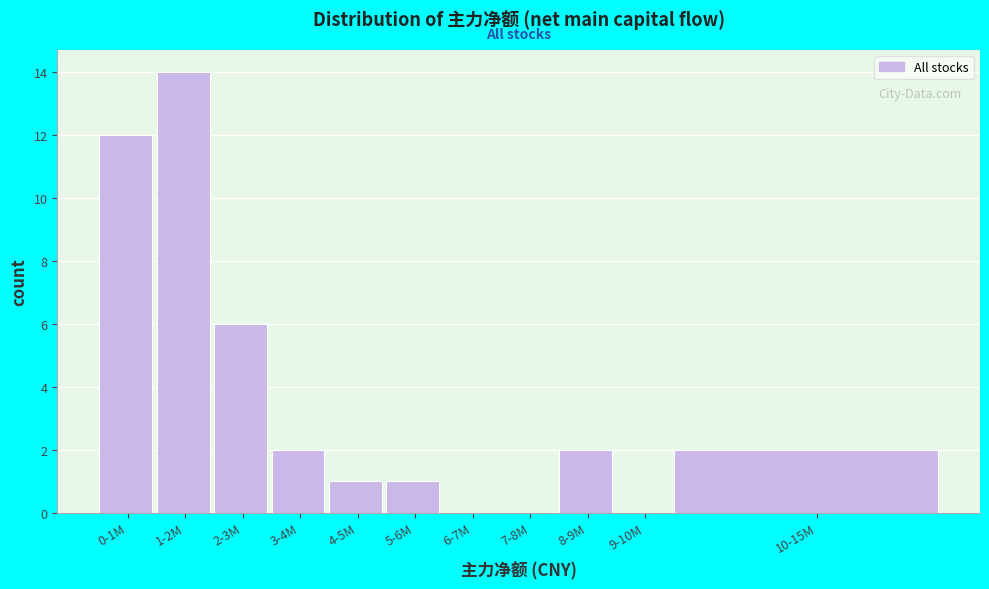

Reading left to right, extract all data points from this chart.

0-1M=12	1-2M=14	2-3M=6	3-4M=2	4-5M=1	5-6M=1	6-7M=0	7-8M=0	8-9M=2	9-10M=0	10-15M=2